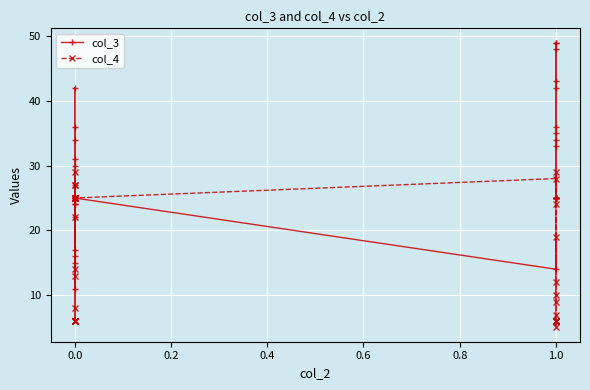

Which series has the widest spread of values?

col_3